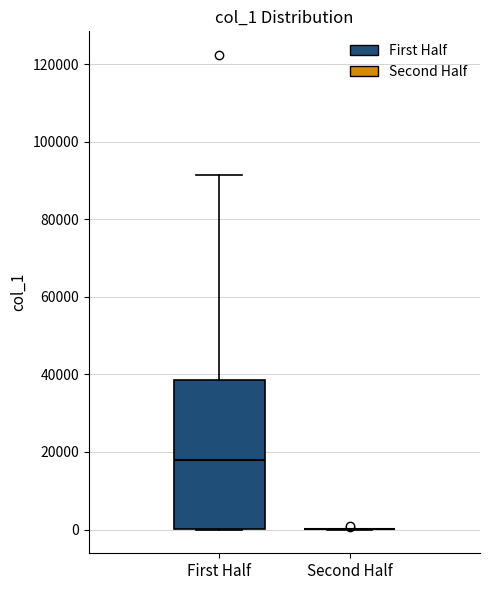

Reading left to right, transcribe this box plot: for each box, give where its median line is, the range the box spans, and where its two whiskers end, as read against the y-axis. The values are not printed on the chart, so give them approximately, as read against the axis.

First Half: median 18000, box 0 to 38000, whiskers 0 to 92000
Second Half: box collapsed to a line at 0, whiskers 0 to 0